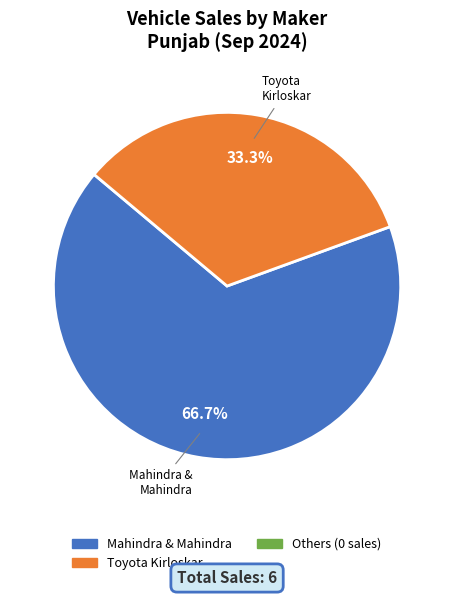

Does any single category account for the majority?

Yes